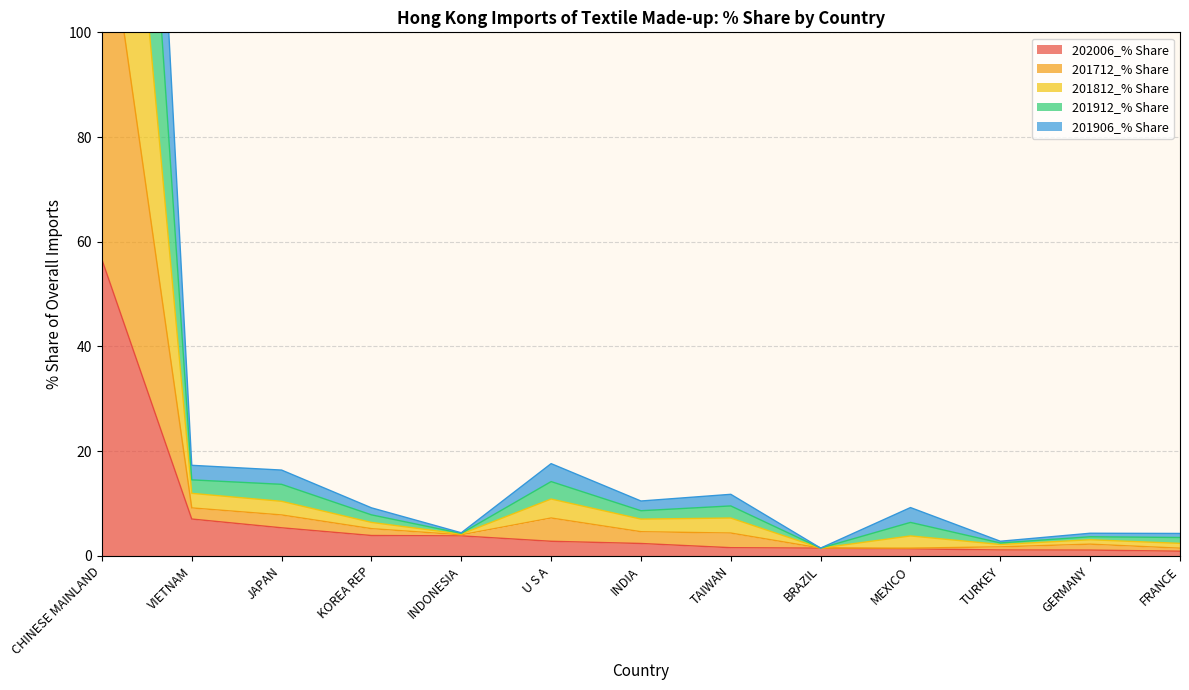

True or false: 201906_% Share has more than 1 interior local peaks.

True